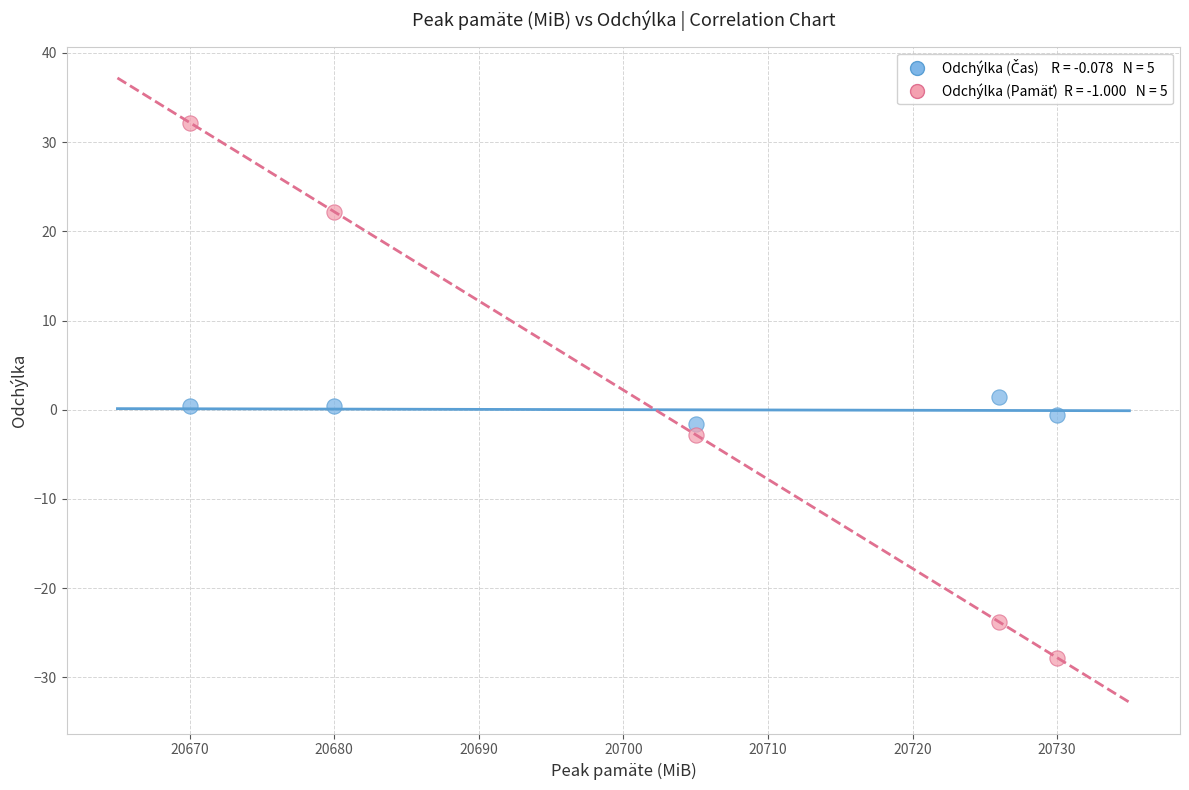

Across all data points, what is the range of X values (max minus min)?

60.0